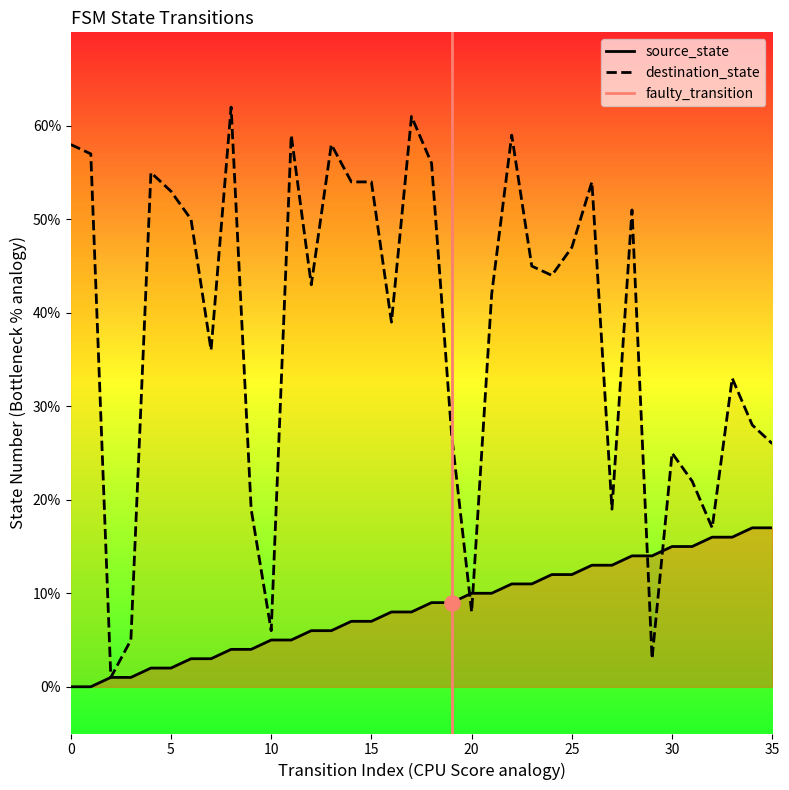

Which series has the largest Y range (max minus min)?

destination_state